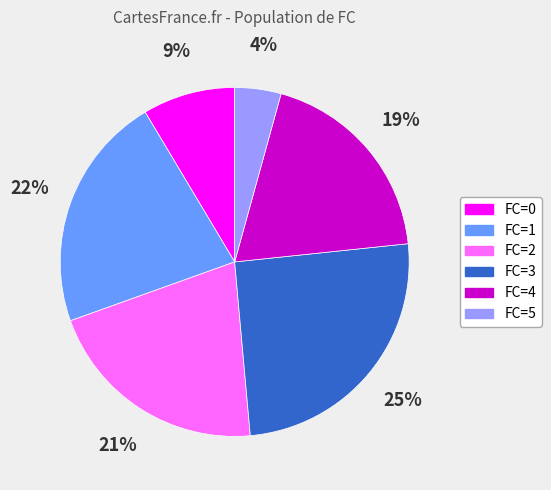

Rank the categories by value from lowest to highest.

FC=5, FC=0, FC=4, FC=2, FC=1, FC=3